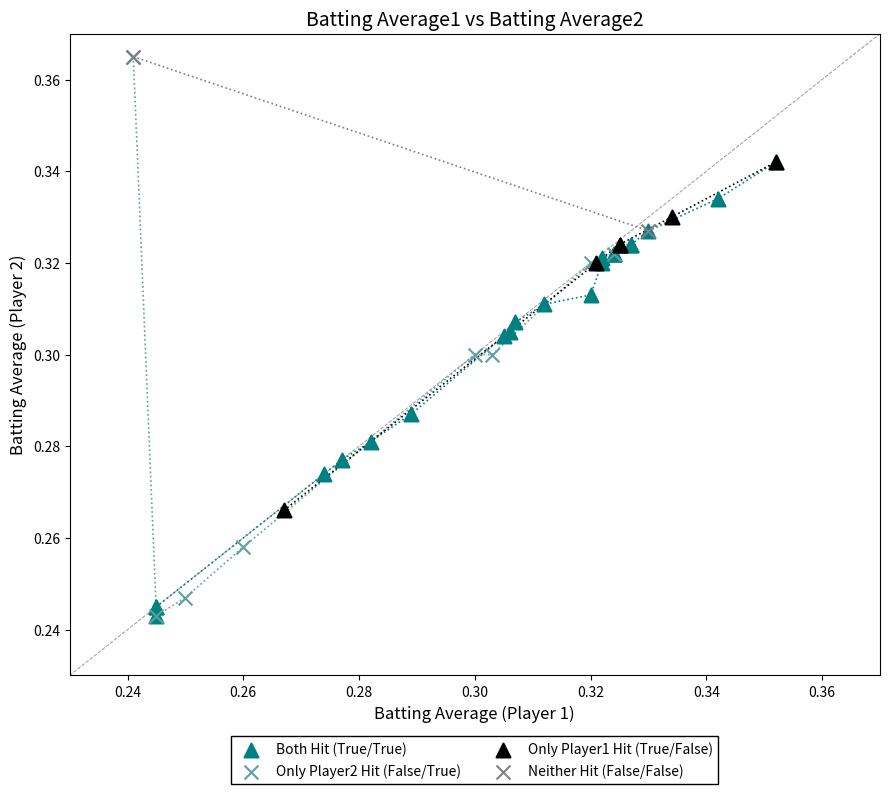

What are all the series names shown in the legend?

Both Hit (True/True), Only Player2 Hit (False/True), Only Player1 Hit (True/False), Neither Hit (False/False)